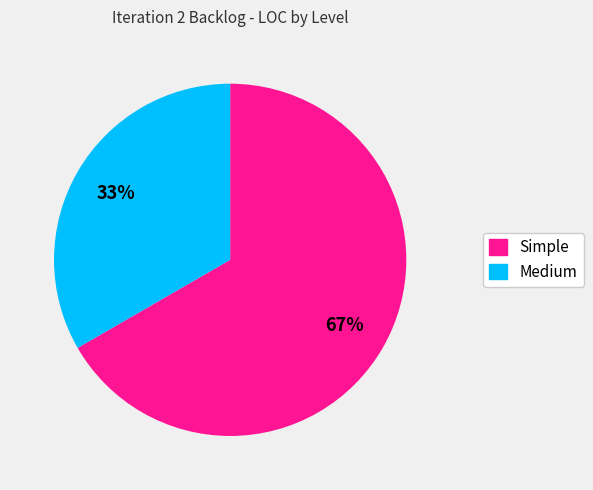

Does any single category account for the majority?

Yes